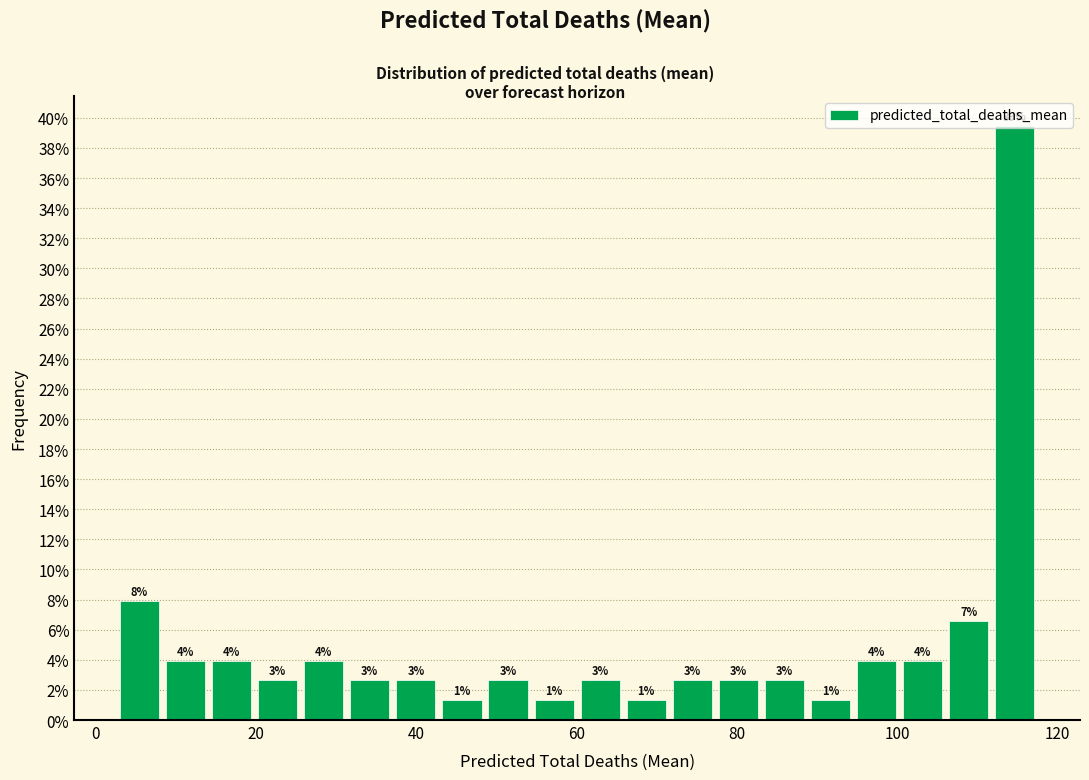

Around what value on the x-axis is the tallest bar? Give the approximate position of its centre, as read against the axis.

114